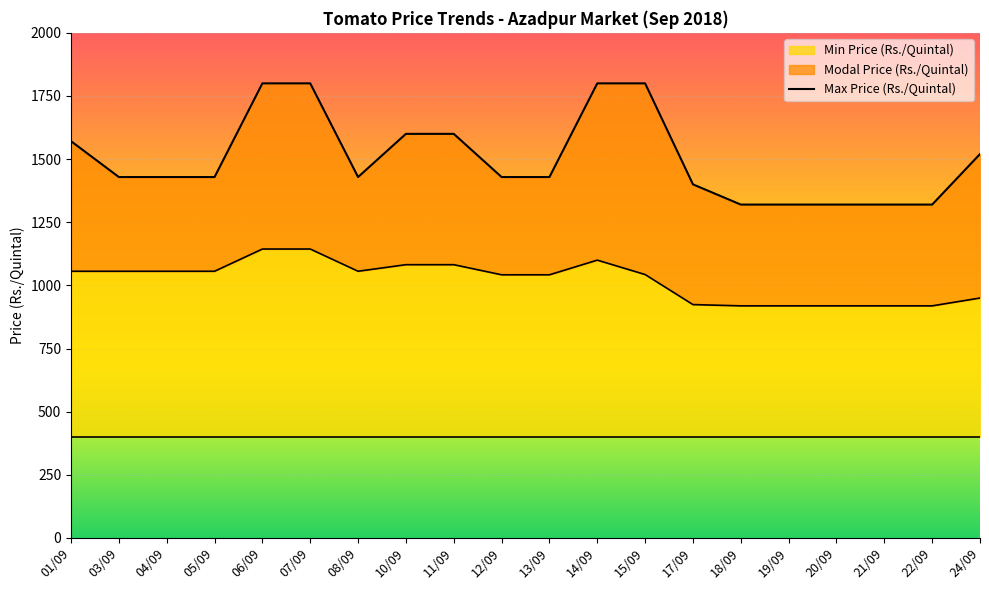

Where does the Max Price (Rs./Quintal) series first go above 1429?

01/09